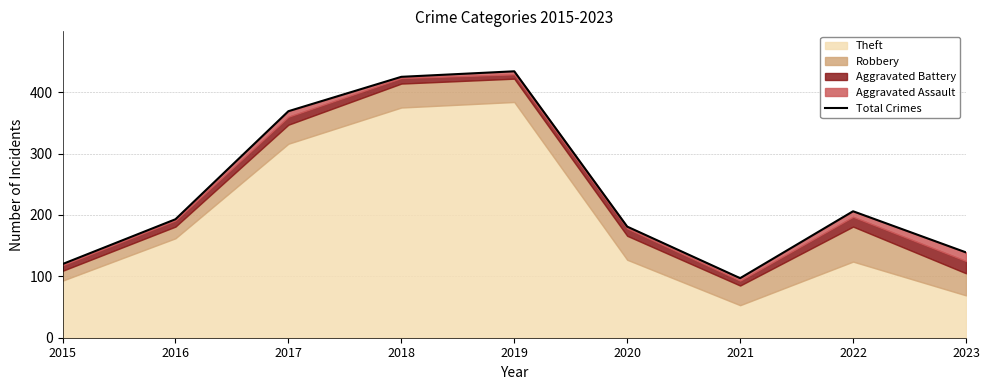

What is the sum of the values at 2018 and 2022?

631